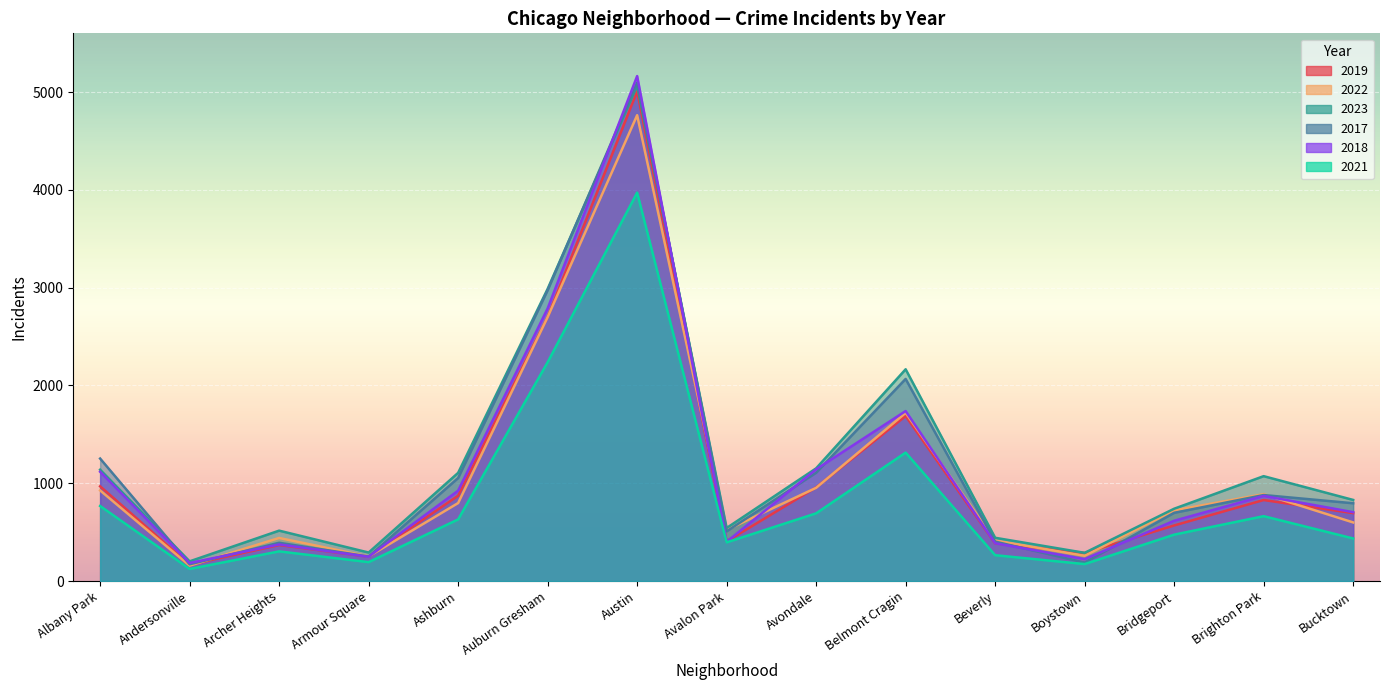

What is the average value of the 2018 series?

1125